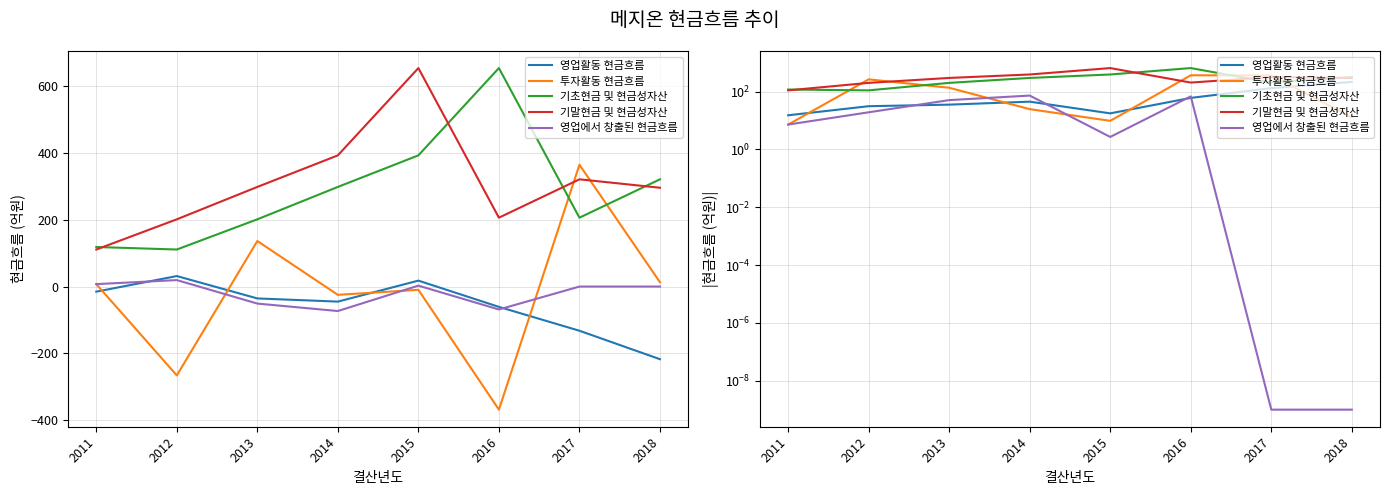

The value of 영업활동 현금흐름 at 2013 is 10.2. True or false?

False